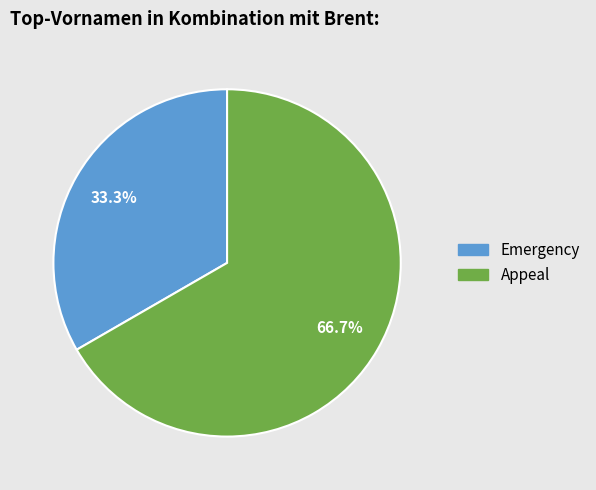

What percentage is the Emergency slice, to the nearest percent?

33%